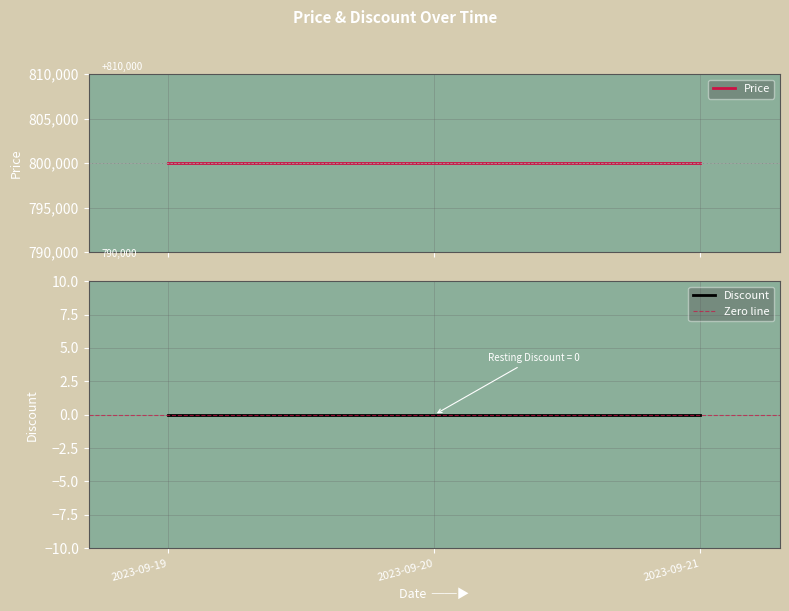

True or false: Price has a value of 318402 at 2023-09-19.

False